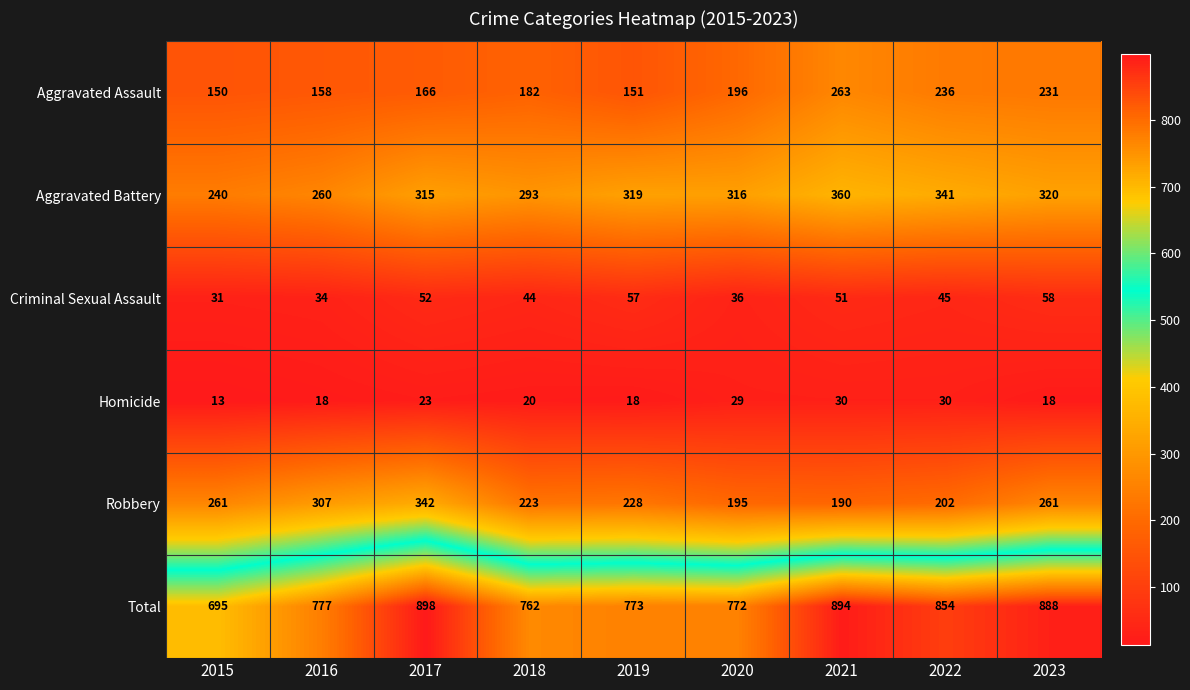

Is it true that Aggravated Battery equals 191 at 2023?

False